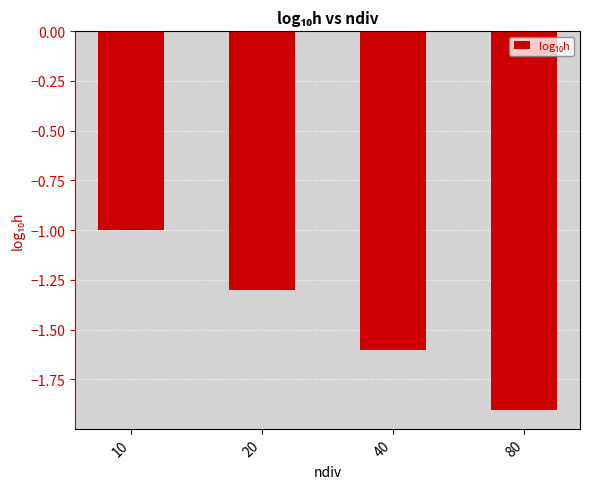

What is the average value?

-1.5